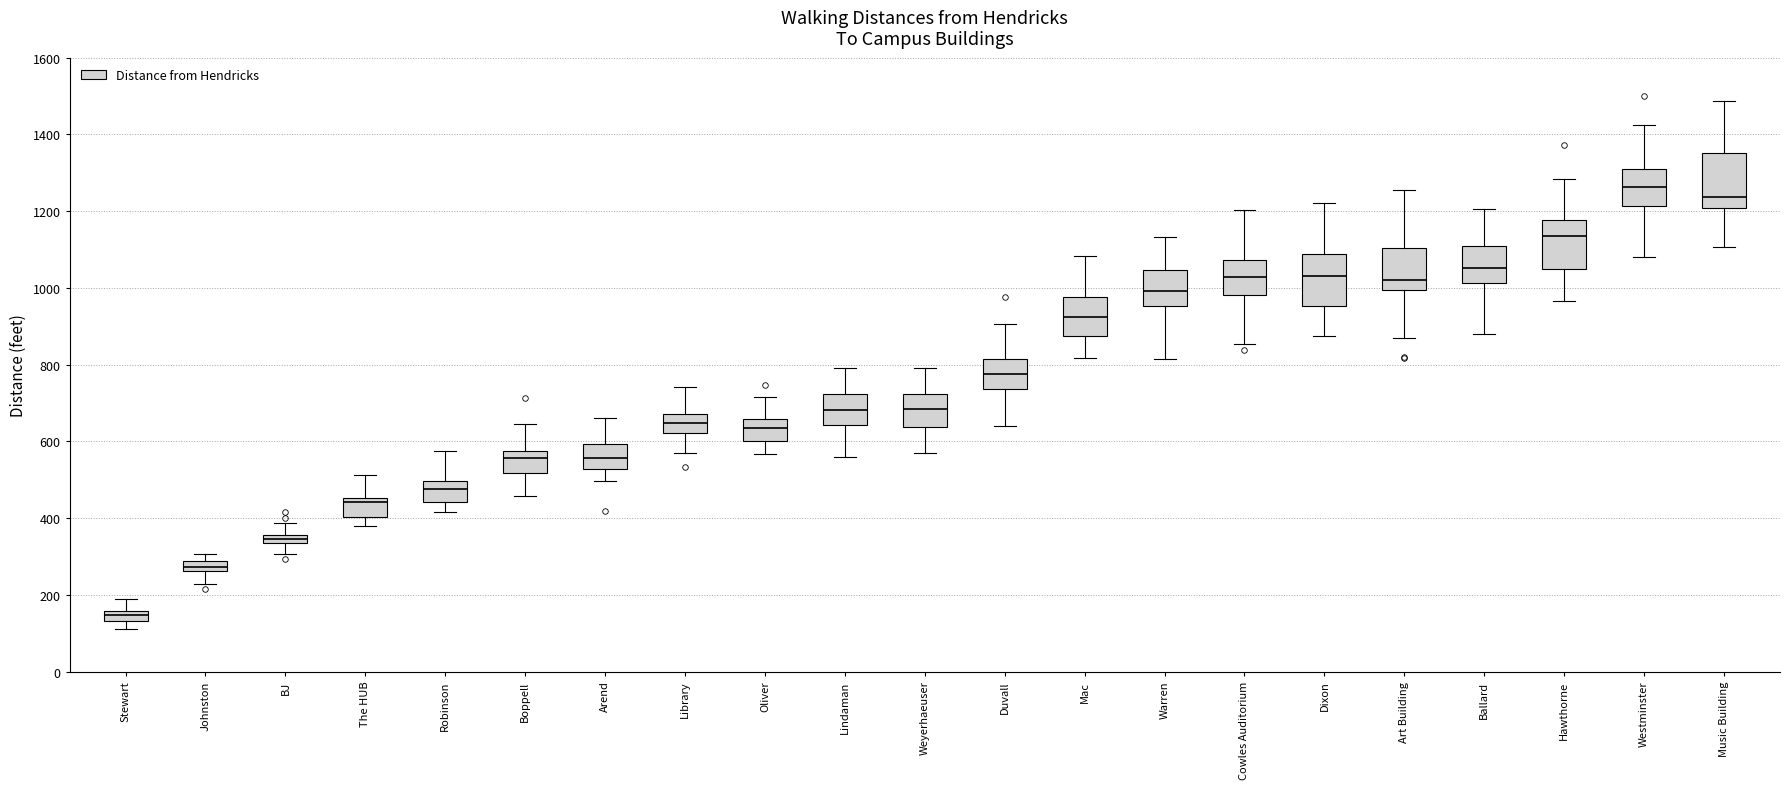

Where is the upper edge of the box for Oliver on the y-axis? The values are not printed on the chart, so give them approximately, as read against the axis.

660